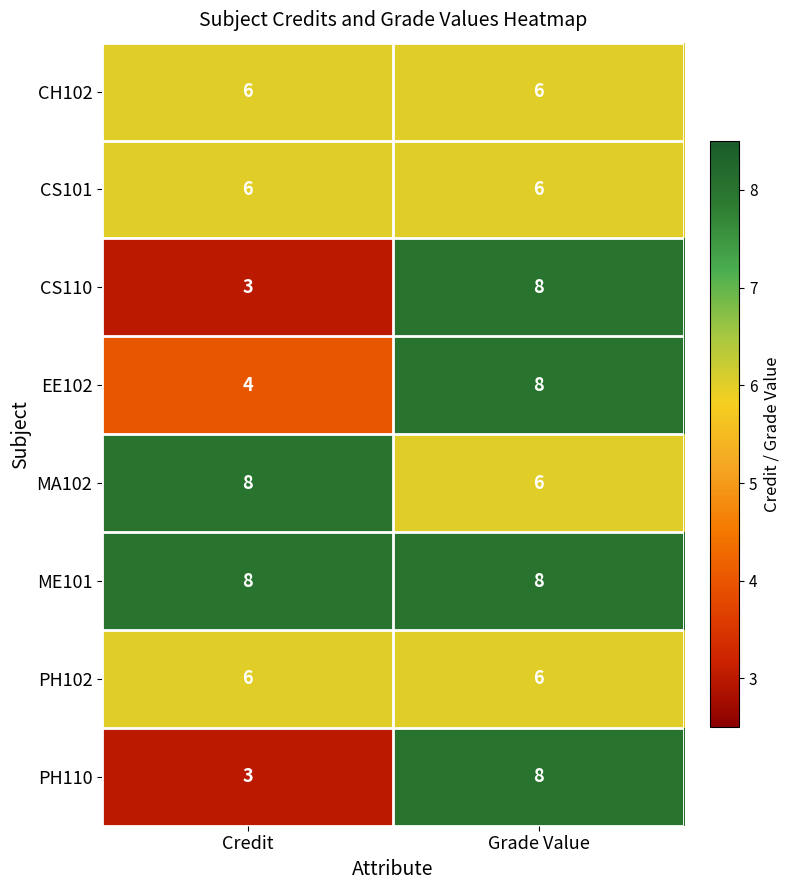

What is the sum of the PH110 values at Credit and Grade Value?

11